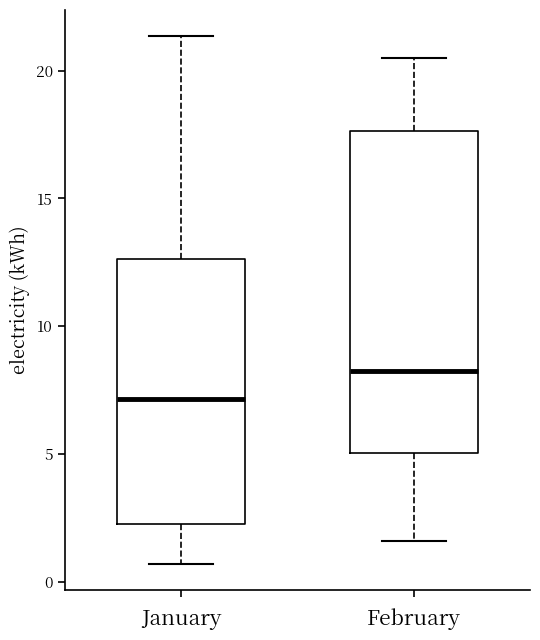

Which box has the highest median line?

February